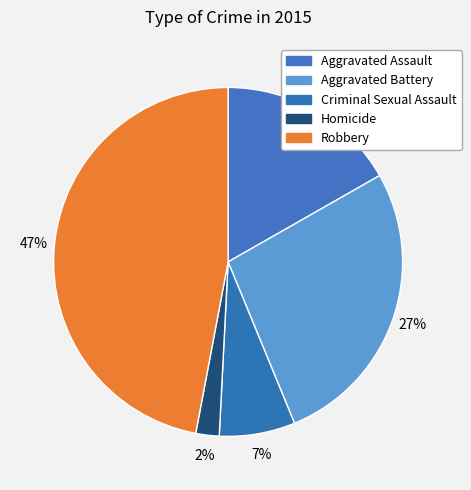

To the nearest percent, what portion does Homicide represent?

2%